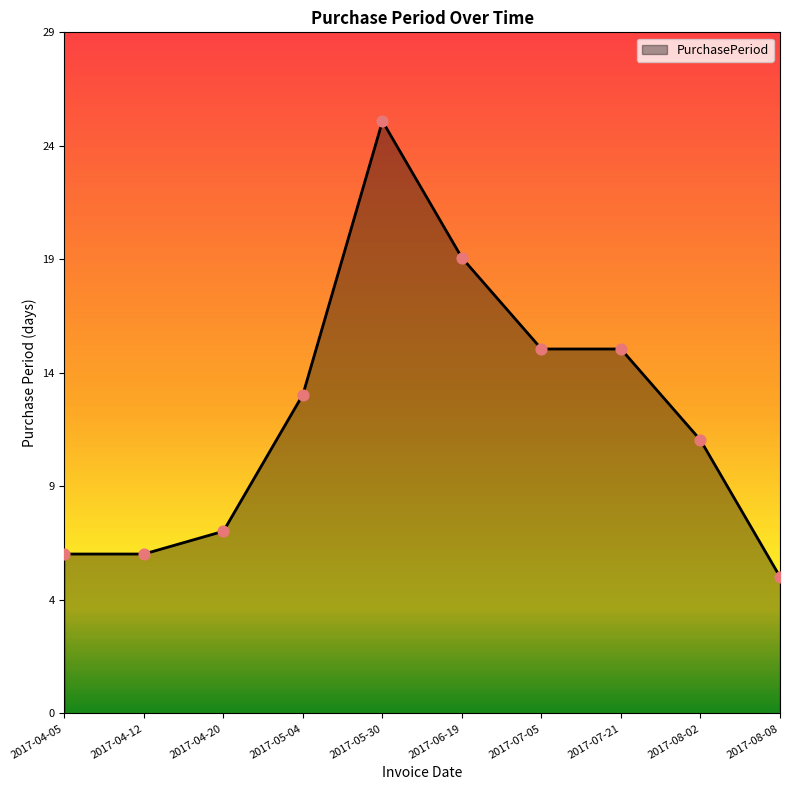

Is this an area chart (filled region under the line)?

Yes